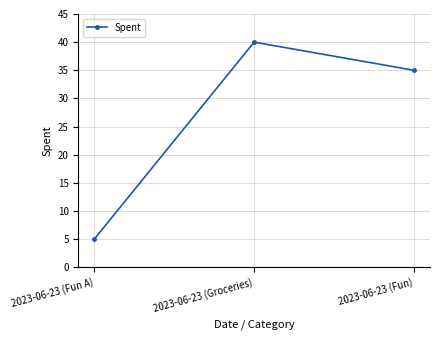

What is the sum of all values?

80